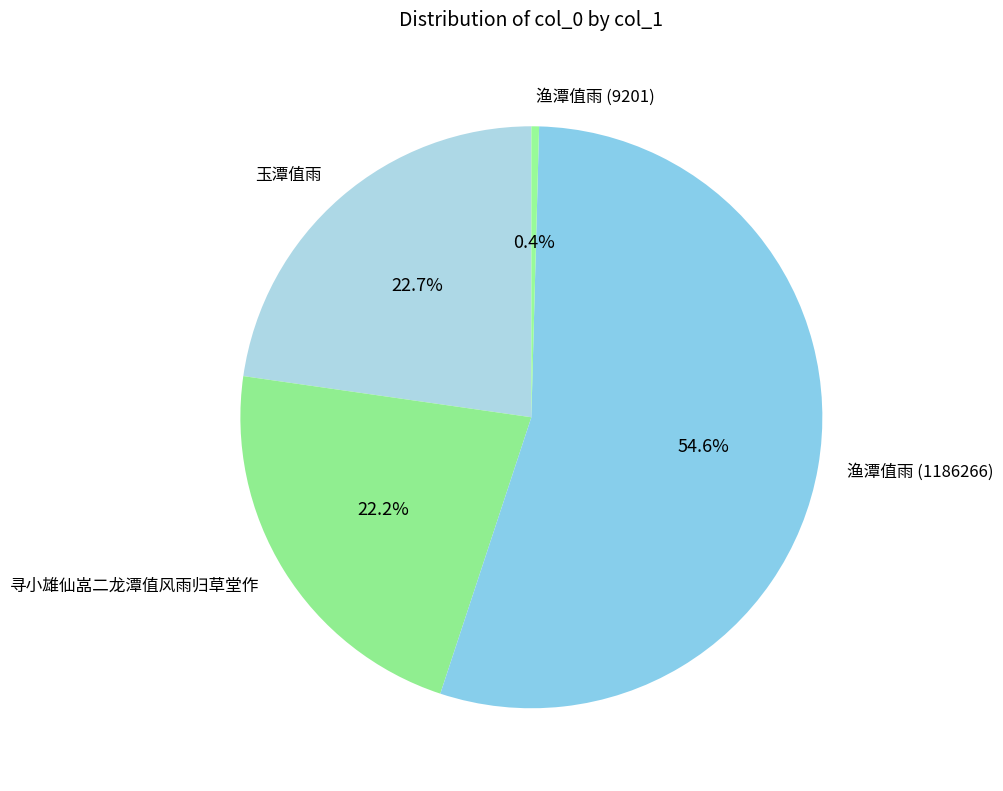

Which has a higher value, 渔潭值雨 (1186266) or 玉潭值雨?

渔潭值雨 (1186266)